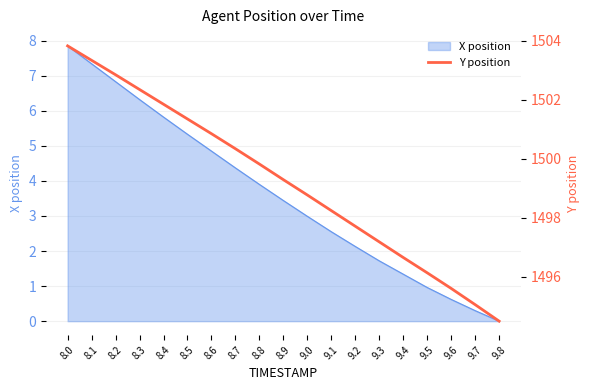

True or false: the data has more than 0 interior local peaks.

False